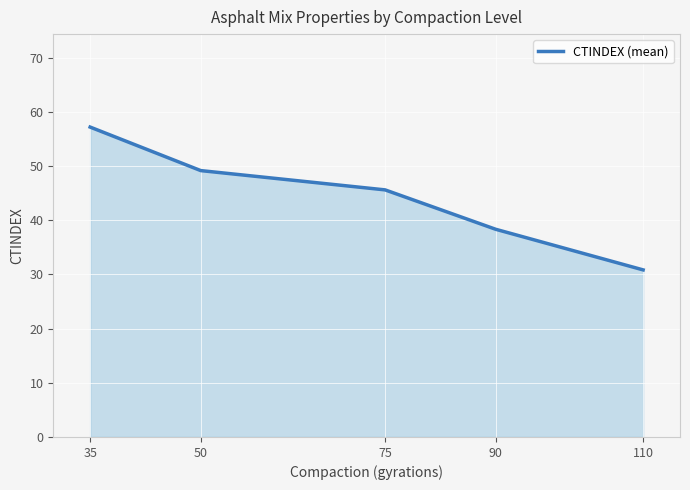

Approximately how many times larger is the value at 90 compared to 35?

0.7